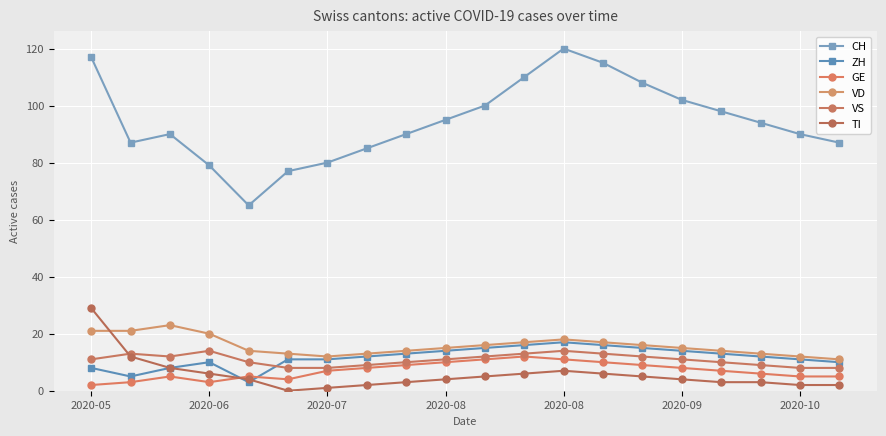

Reading left to right, what are all the values shown in this chart?

CH: 117	87	90	79	65	77	80	85	90	95	100	110	120	115	108	102	98	94	90	87
ZH: 8	5	8	10	3	11	11	12	13	14	15	16	17	16	15	14	13	12	11	10
GE: 2	3	5	3	5	4	7	8	9	10	11	12	11	10	9	8	7	6	5	5
VD: 21	21	23	20	14	13	12	13	14	15	16	17	18	17	16	15	14	13	12	11
VS: 11	13	12	14	10	8	8	9	10	11	12	13	14	13	12	11	10	9	8	8
TI: 29	12	8	6	4	0	1	2	3	4	5	6	7	6	5	4	3	3	2	2